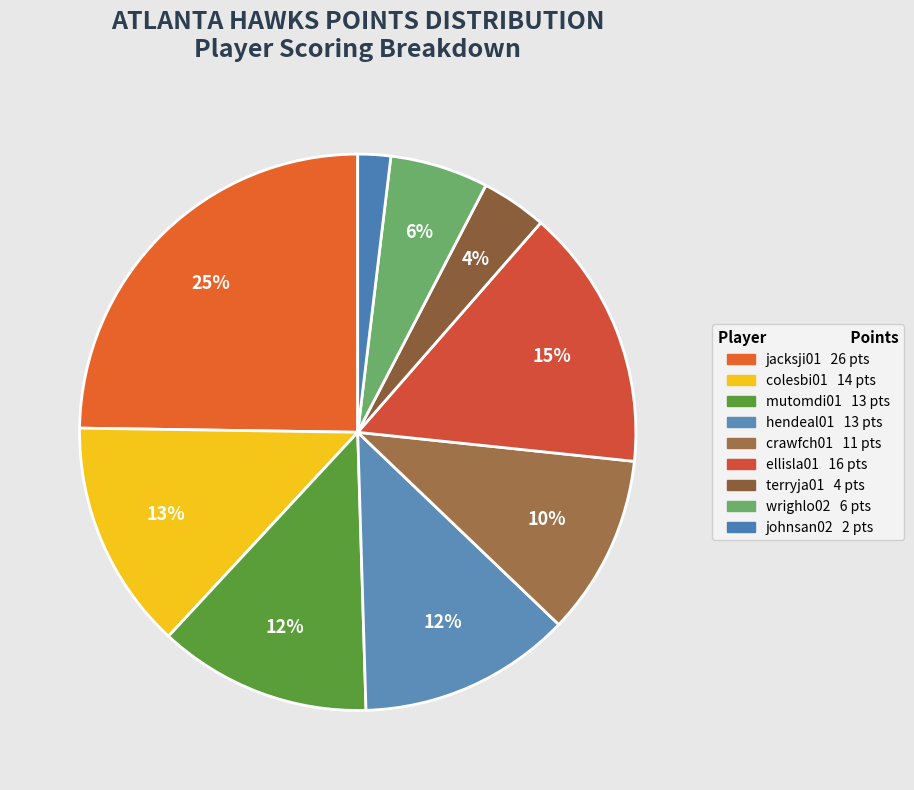

How many slices are in this pie chart?

9